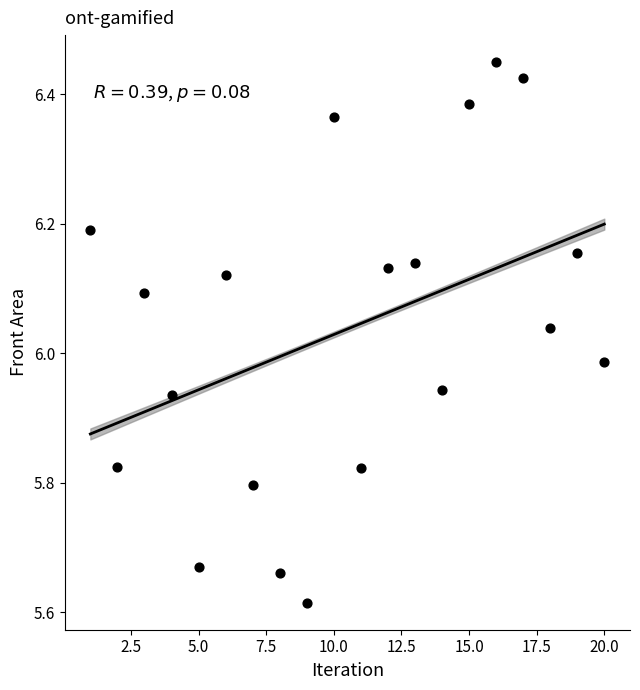

What is the range of Y values (max minus min)?

0.8